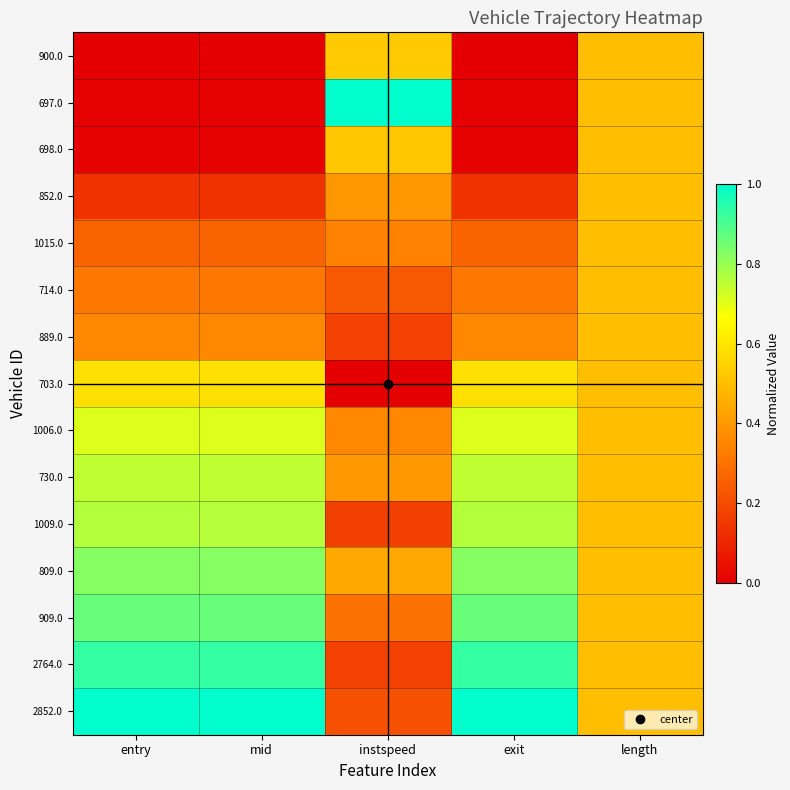

At which category is the sum across all series the highest?

entry